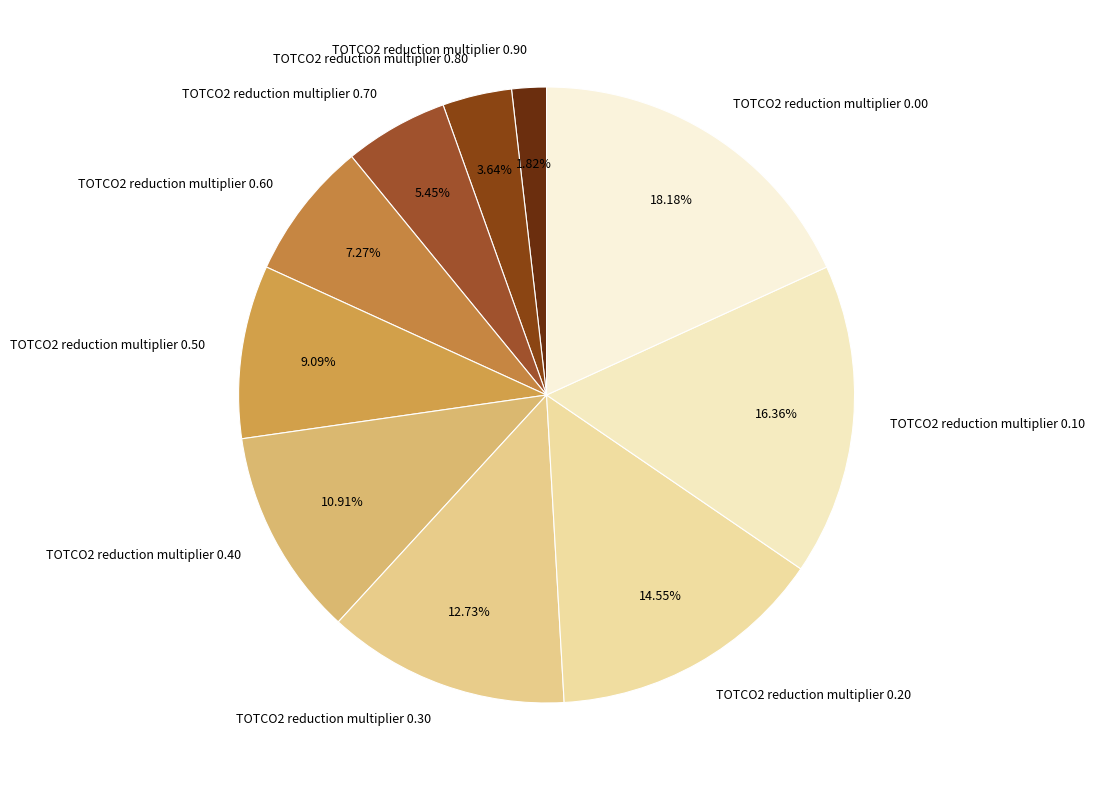

Is it true that TOTCO2 reduction multiplier 0.00 is 18% of the pie?

True